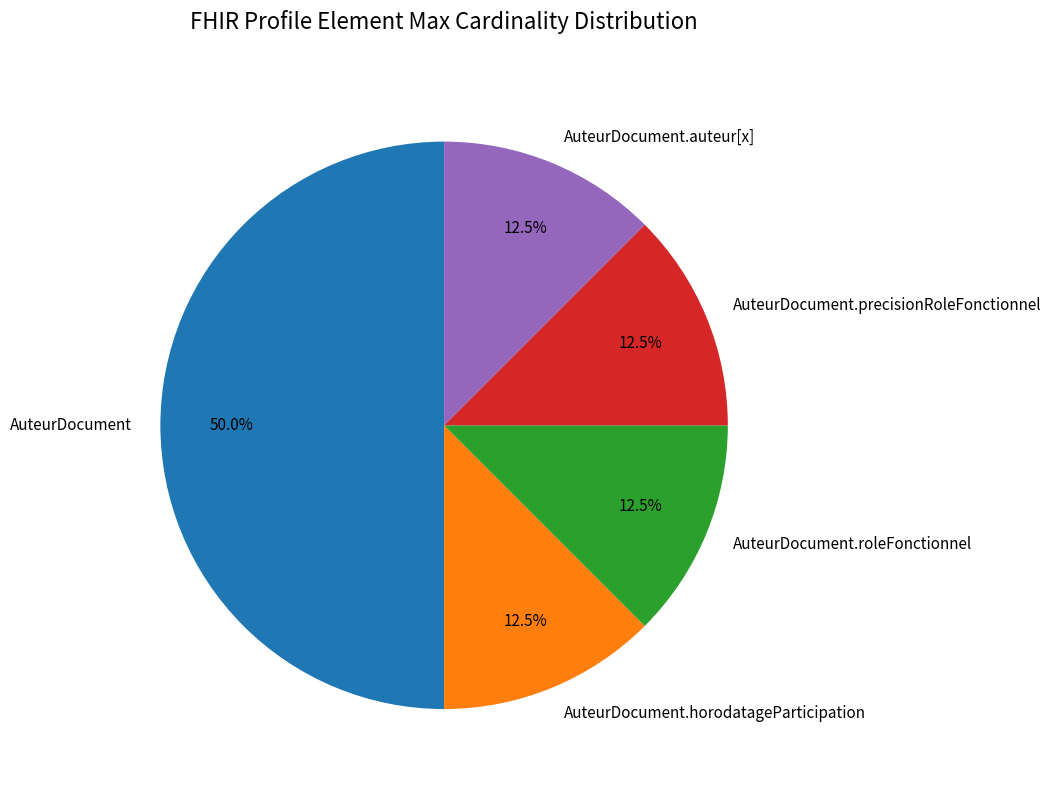

How many slices are in this pie chart?

5